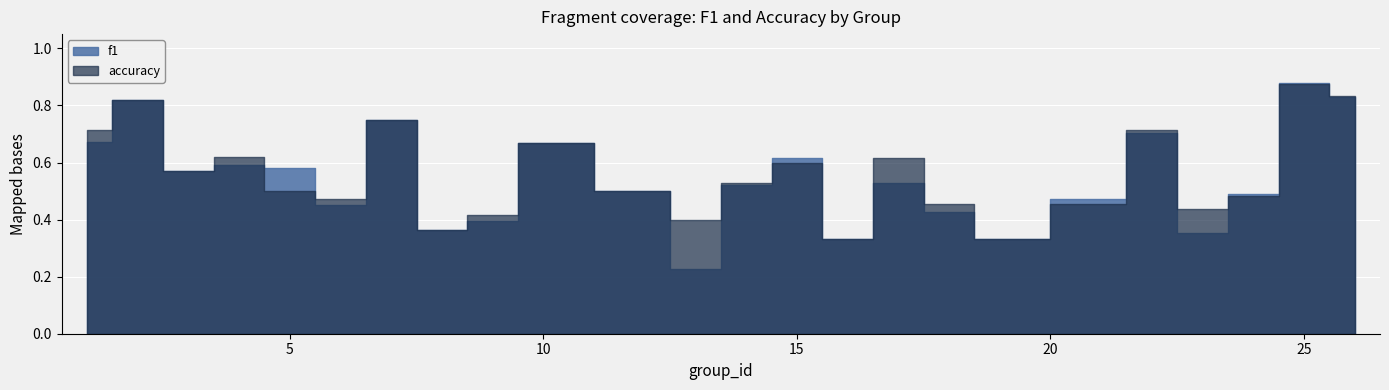

Is the value of f1 at 22 greater than the value of accuracy at 13?

Yes